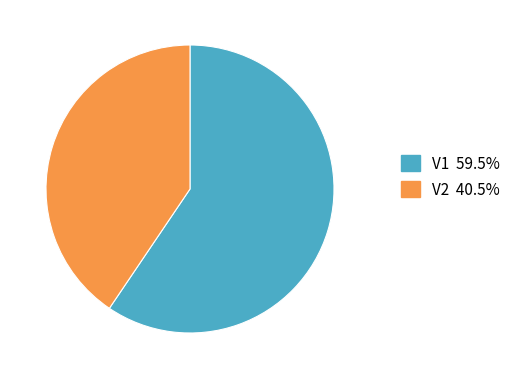

Which slice is the largest?

V1